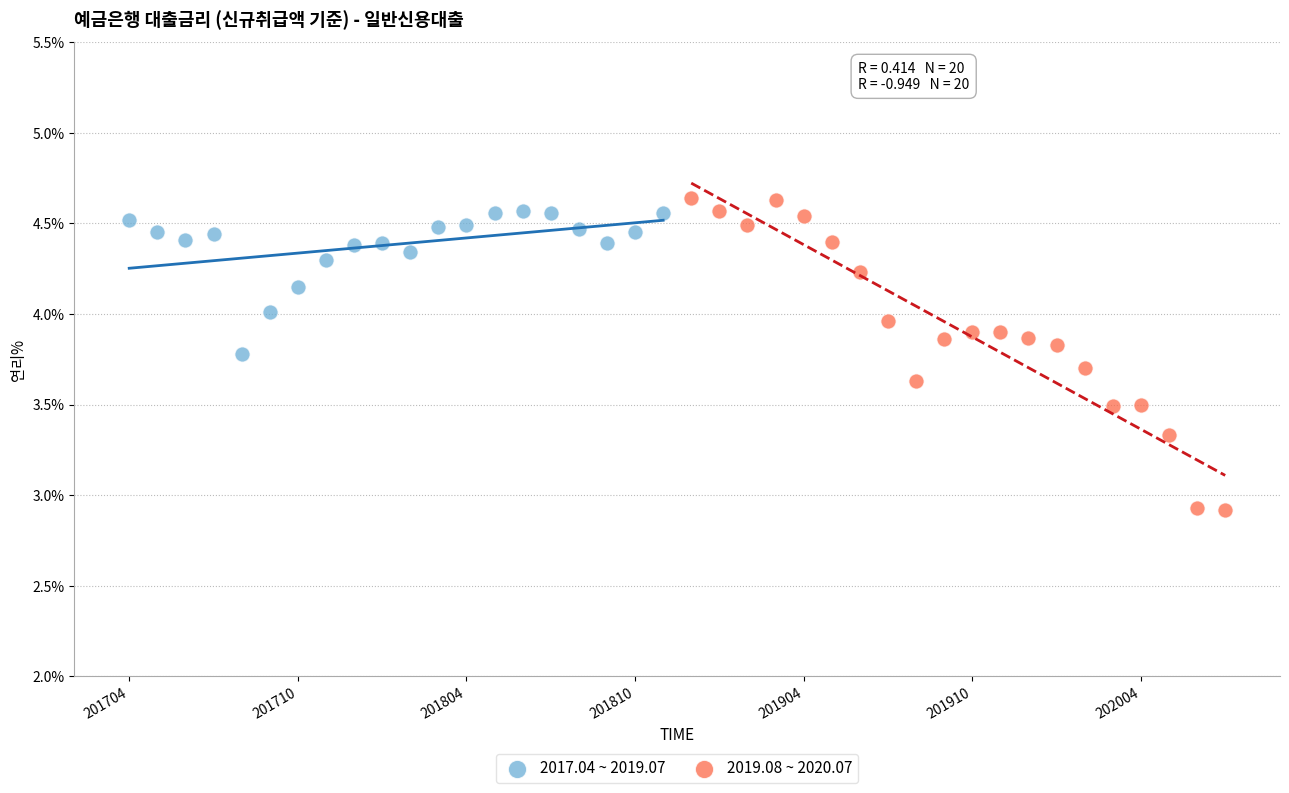

Which series reaches the minimum Y coordinate?

2019.08 ~ 2020.07